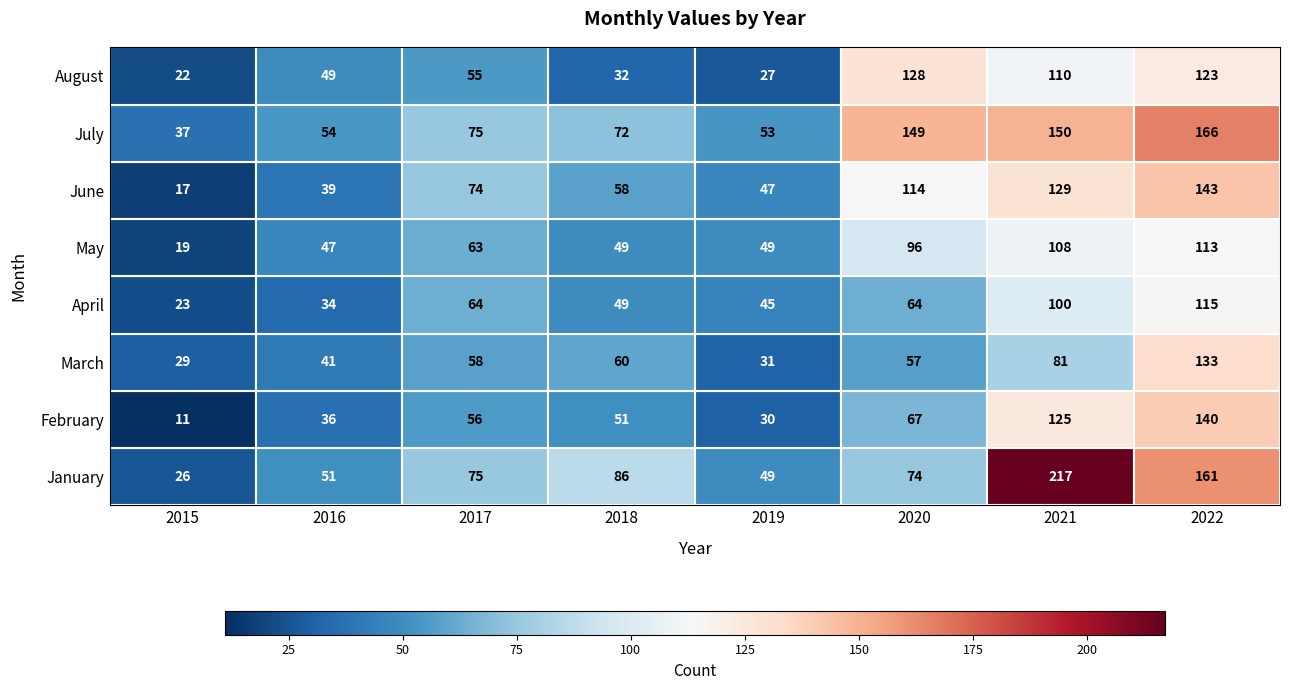

What is the difference between the second highest and minimum values in the July series?

113